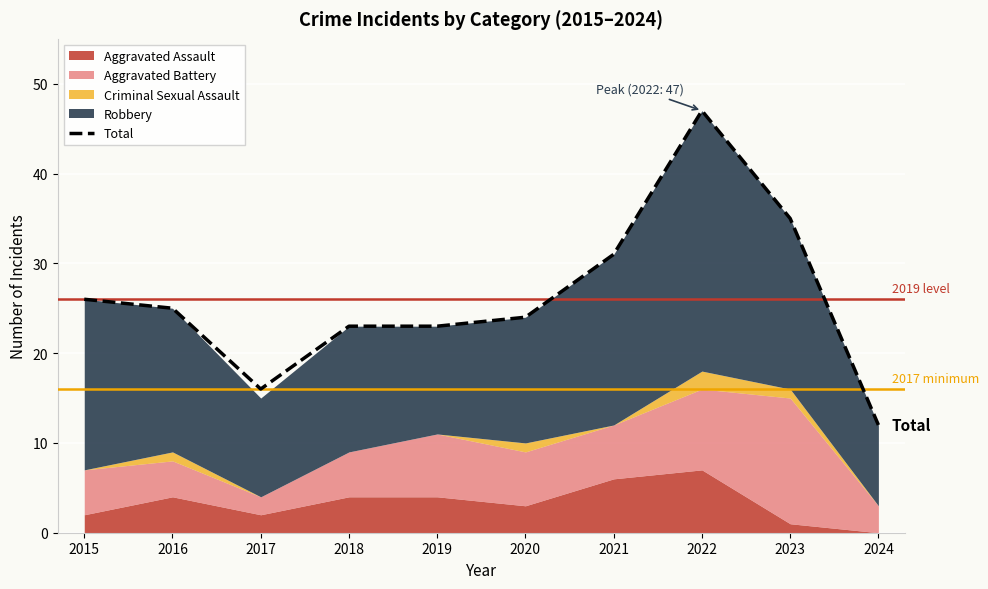

How many points are lower than both their immediate neighbors (excluding endpoints)?

1